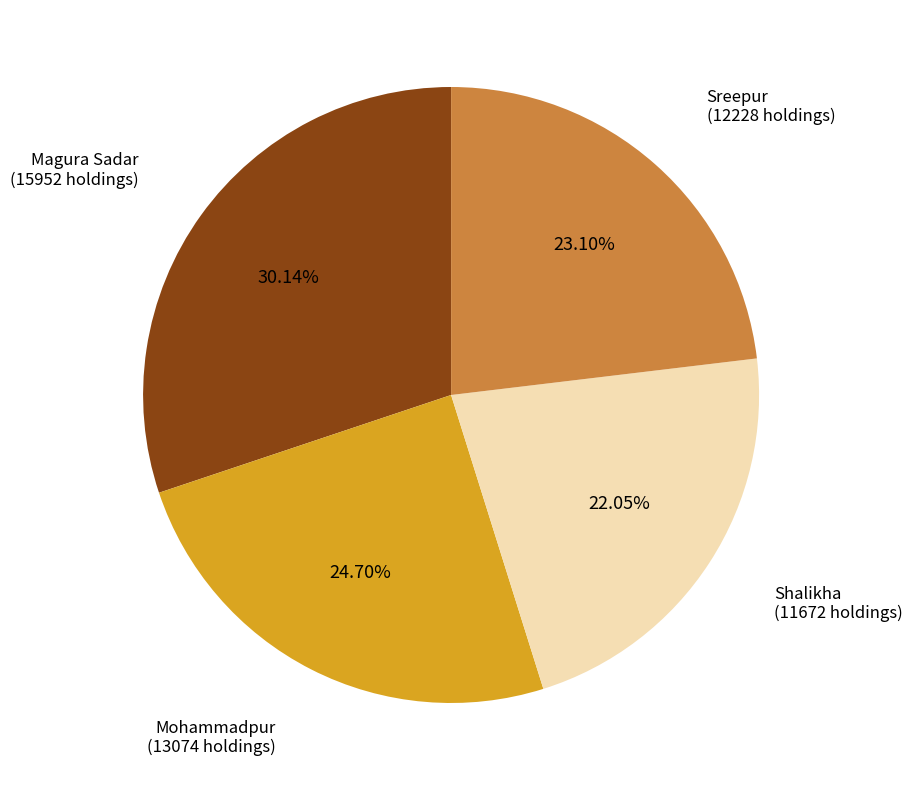

Is there a majority slice in this chart?

No